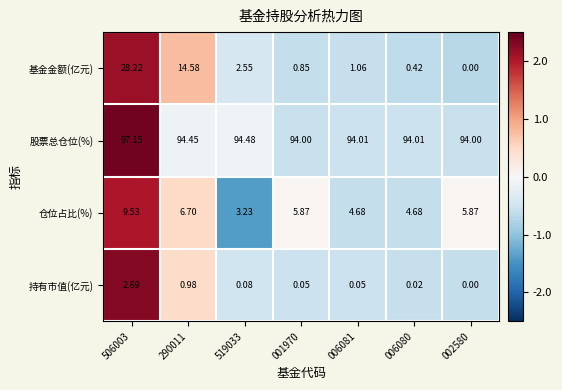

Which series has the widest spread of values?

基金金额(亿元)